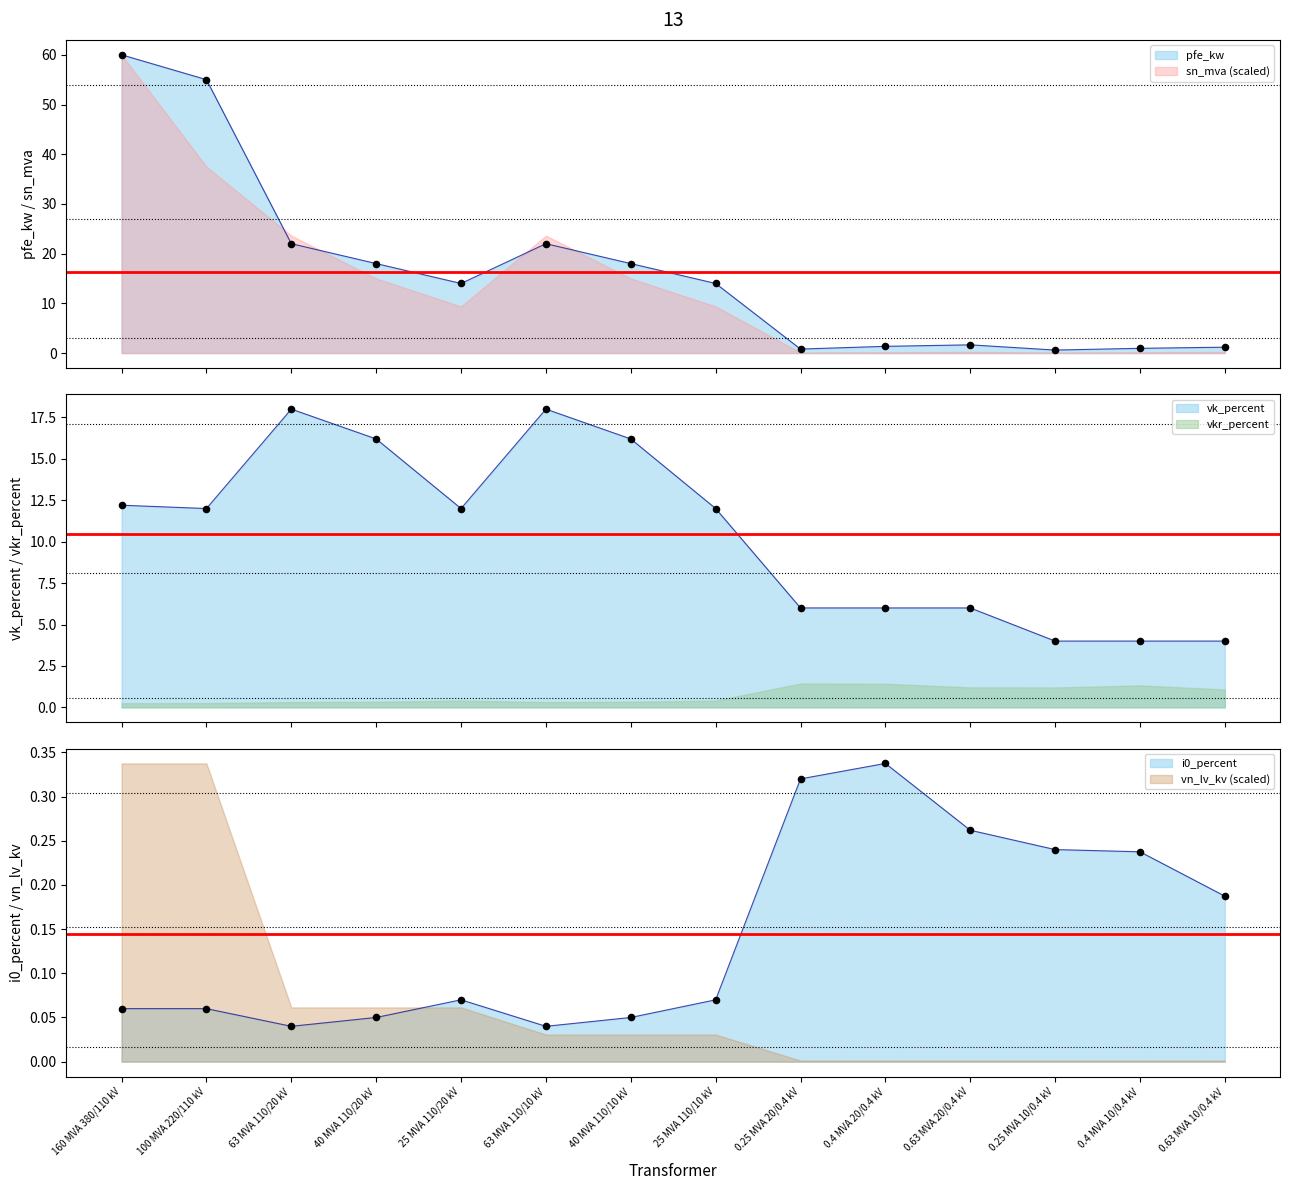

Which series has the widest spread of Y values?

pfe_kw